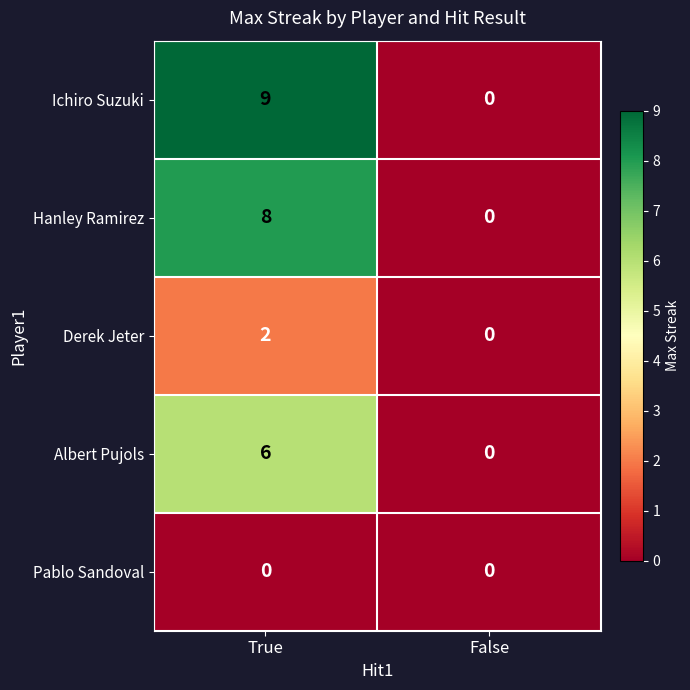

Between True and False, which series saw the biggest shift?

Ichiro Suzuki